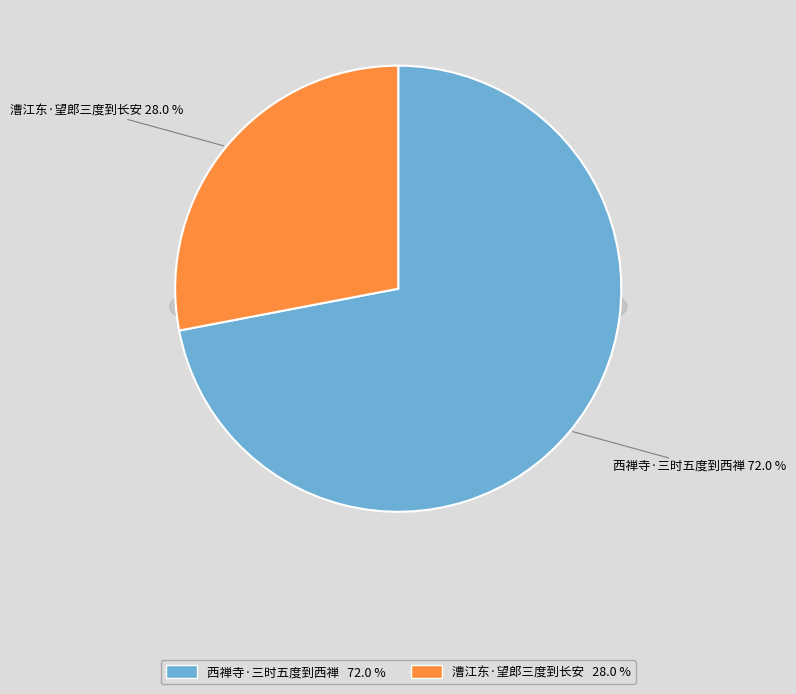

How many segments does this pie chart have?

2